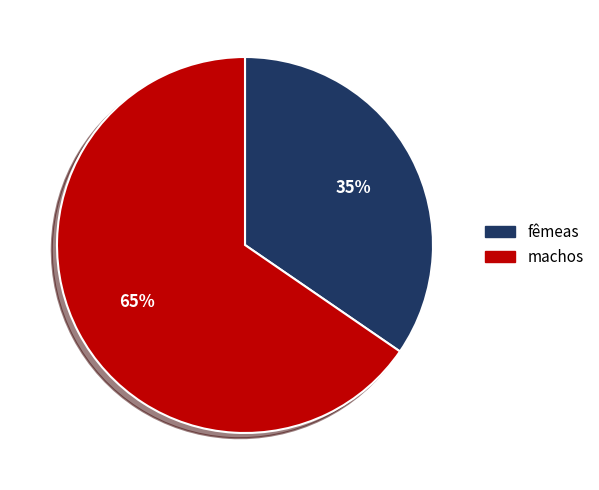

To the nearest percent, what portion does fêmeas represent?

35%